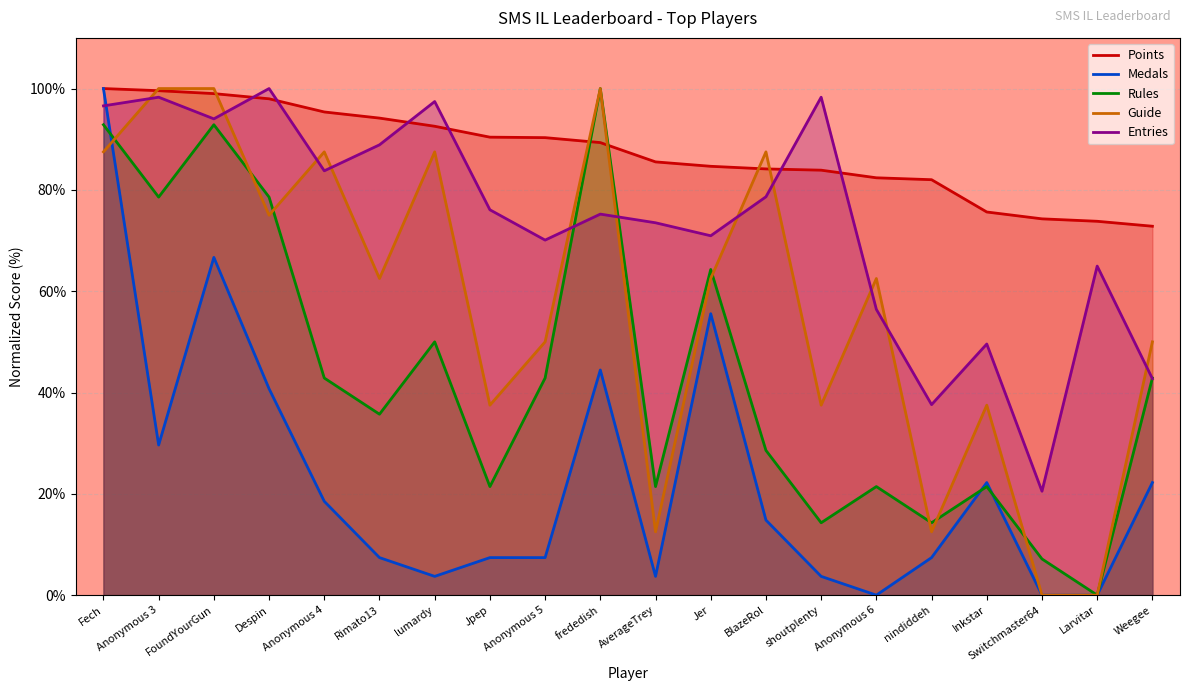

Which series has the largest range (max minus min)?

Medals